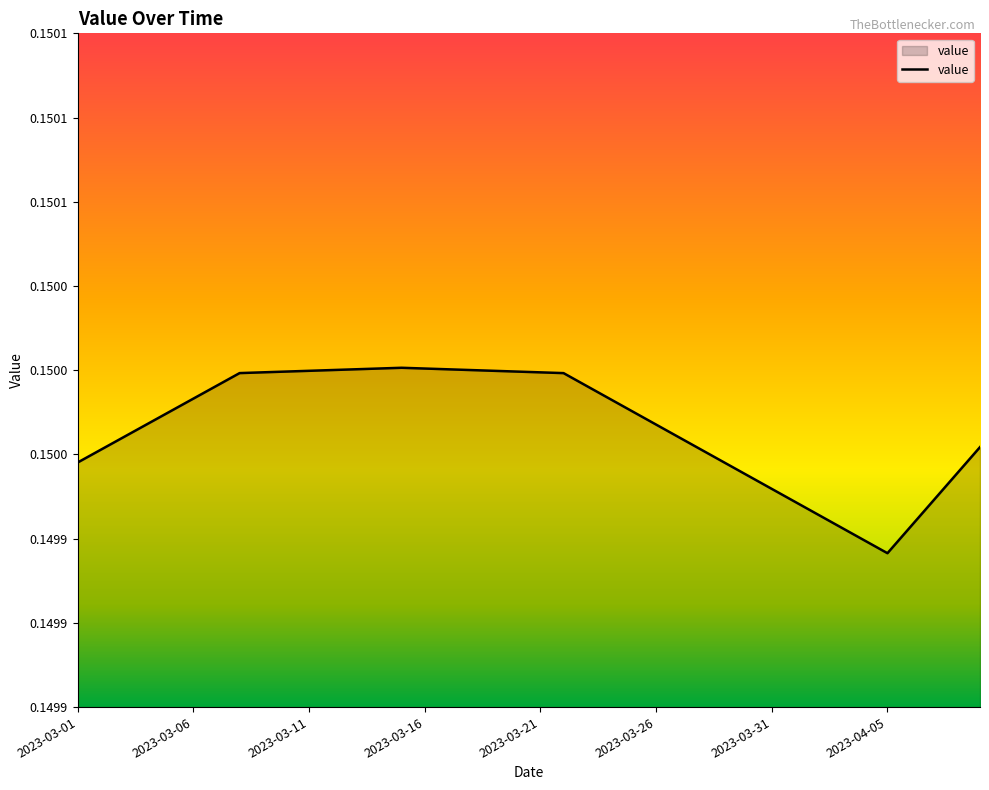

What is the label of the 34th point from the right?

2023-03-07